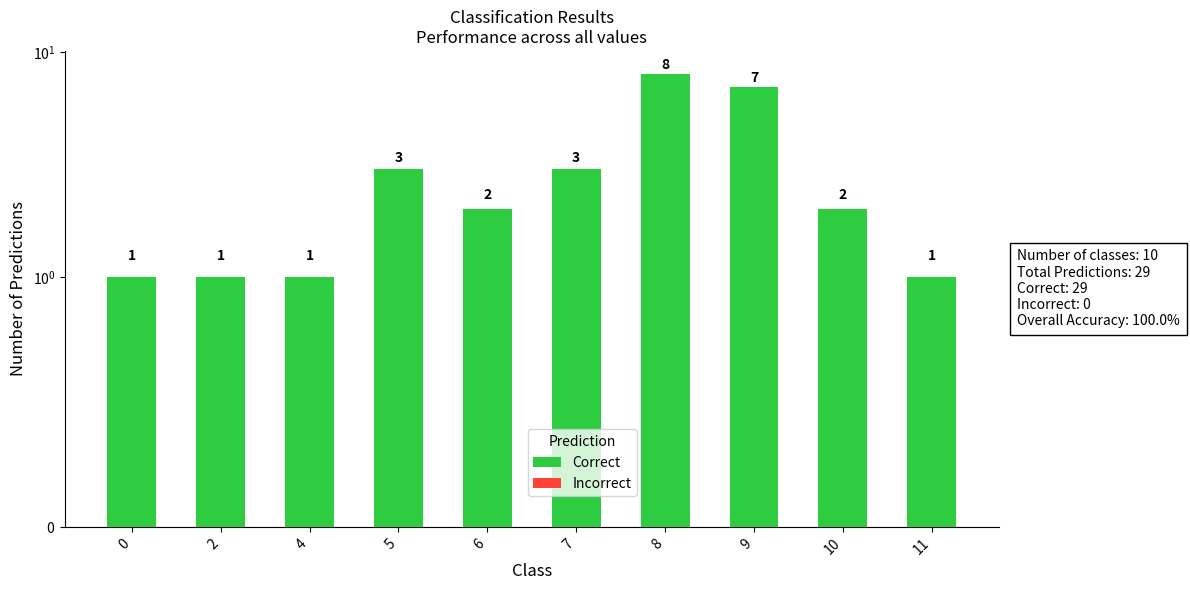

Which series has the largest total across all categories?

Correct